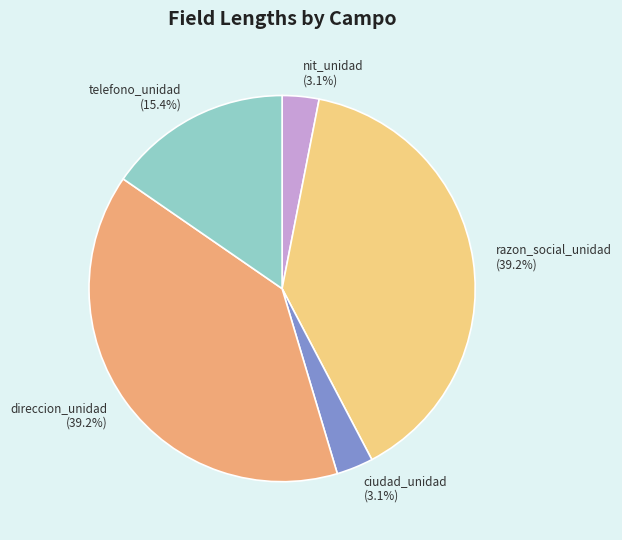

Combined, do razon_social_unidad (39.2%) and telefono_unidad (15.4%) account for over 50%?

Yes